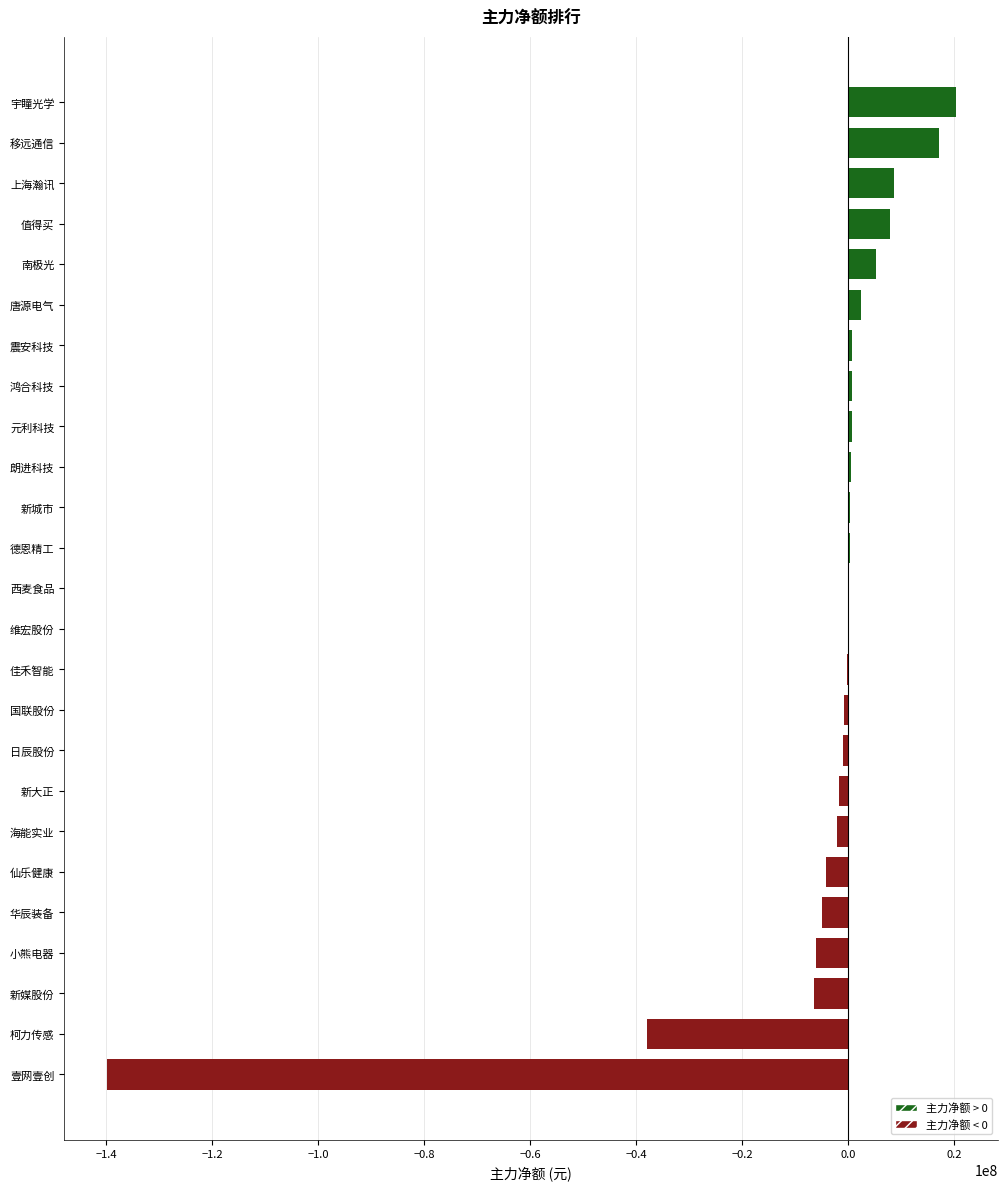

Where is the data nearest to the value -59872856?

柯力传感